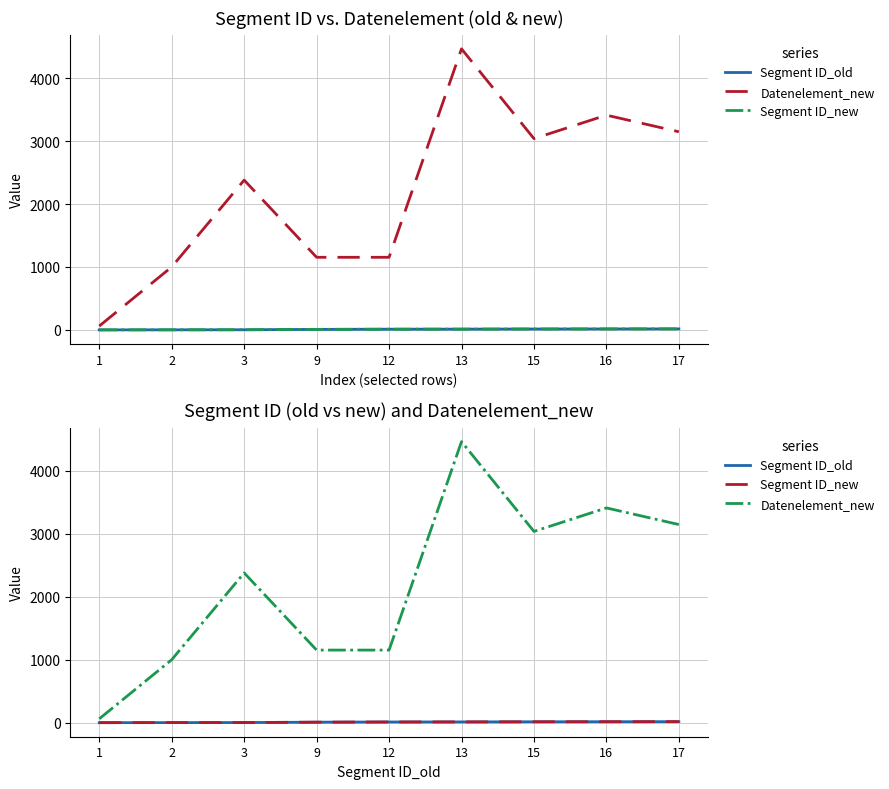

Rank the categories by Datenelement_new value from lowest to highest.

1, 2, 9, 12, 3, 15, 17, 16, 13